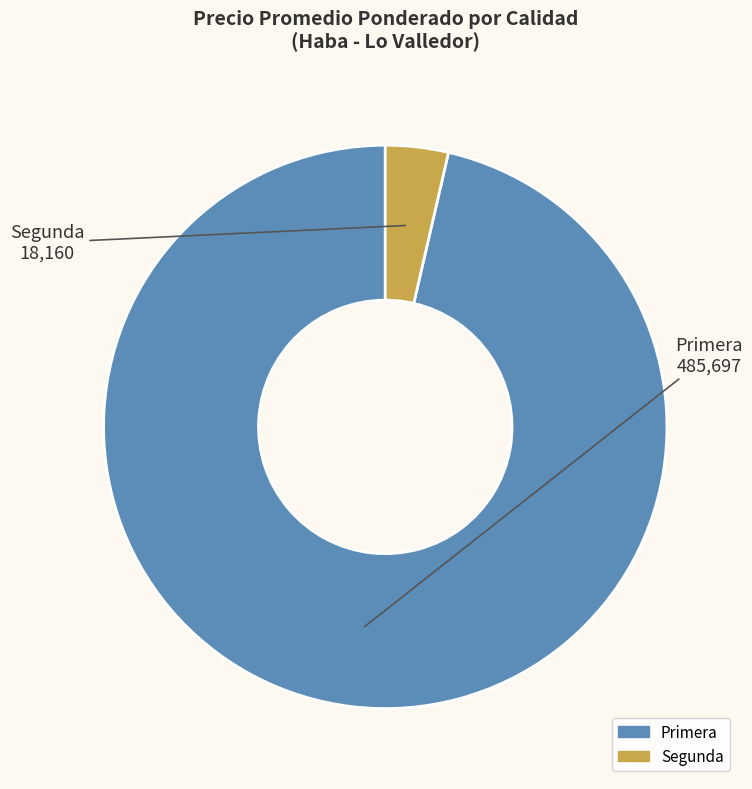

Do Primera and Segunda together represent more than half of the pie?

Yes